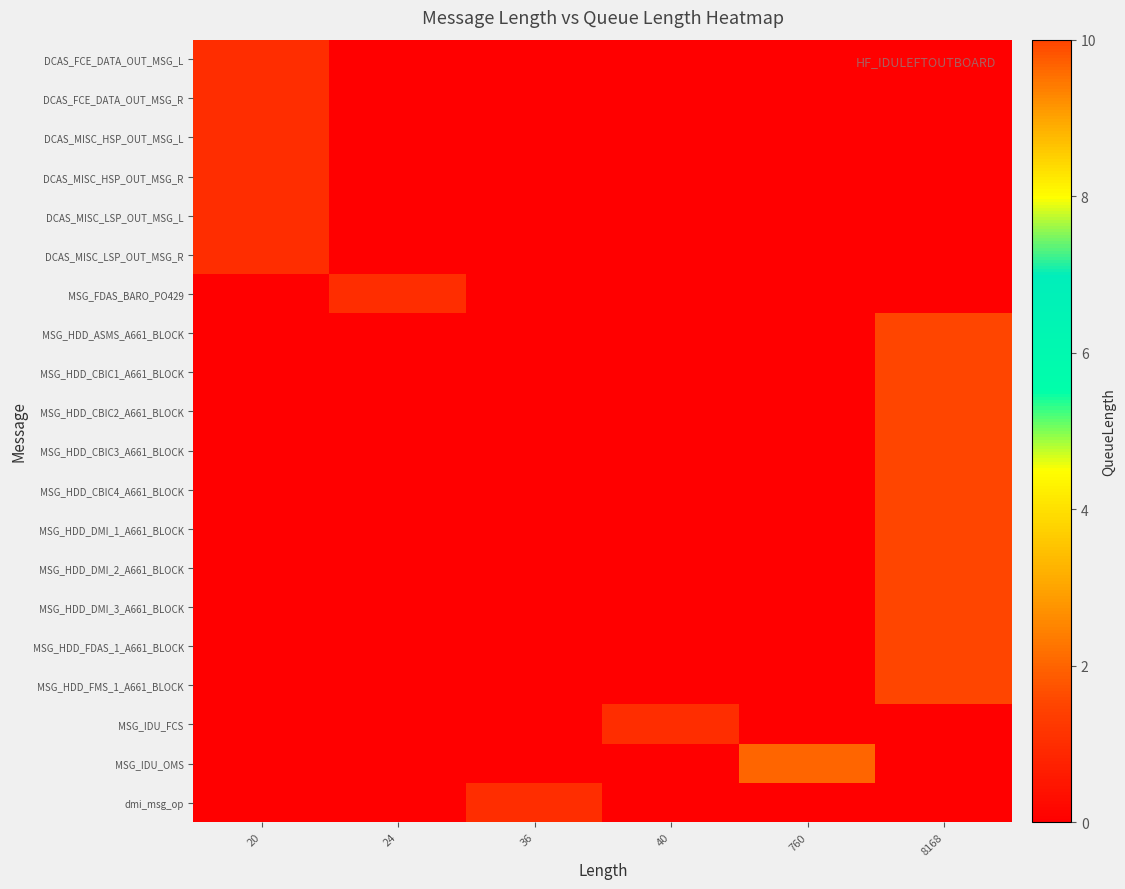

What is the total value across all series at 36?

1